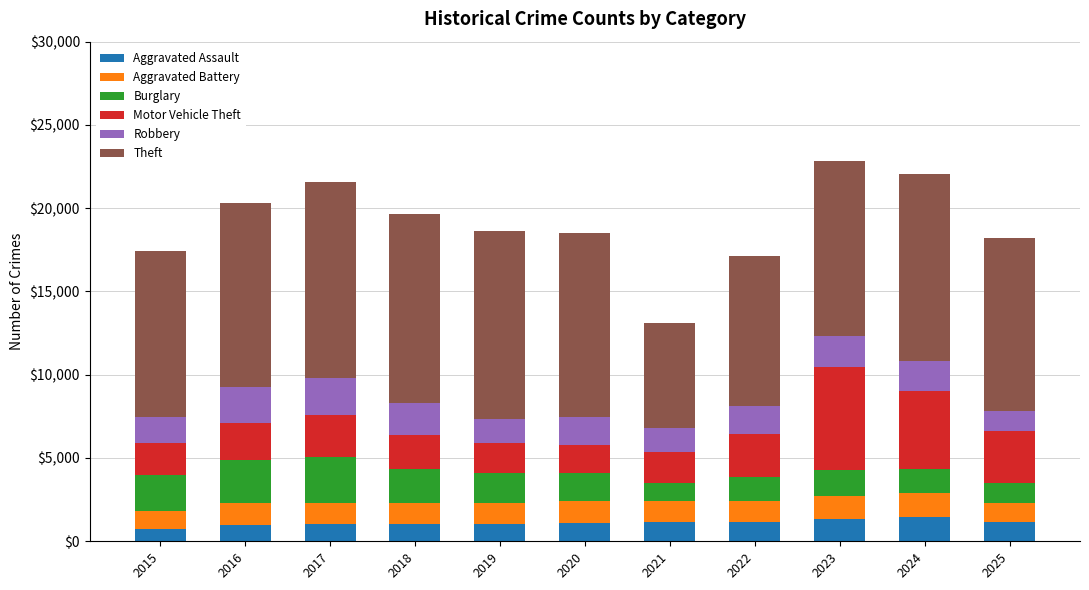

What is the difference between the maximum and minimum values in the Aggravated Assault series?

740